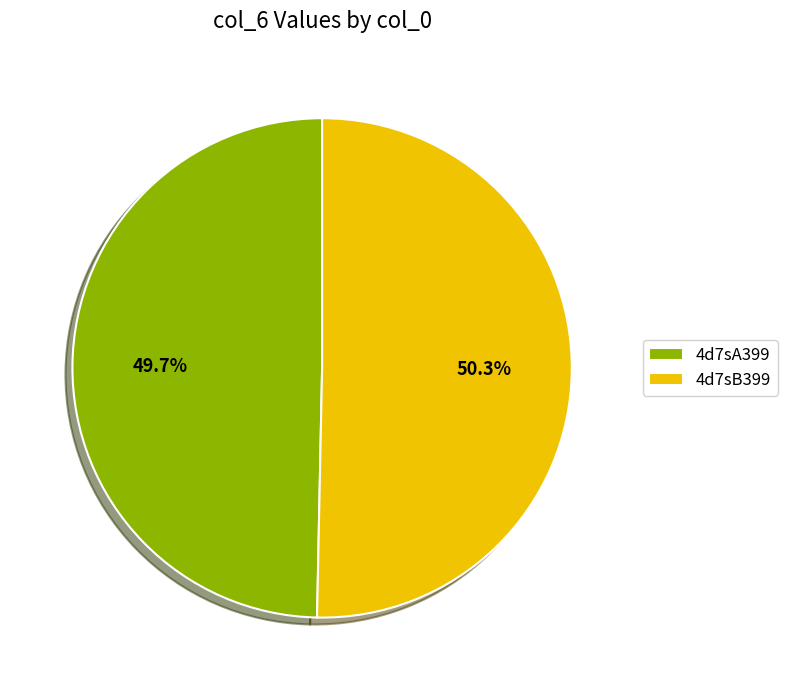

Rank the categories by value from highest to lowest.

4d7sB399, 4d7sA399